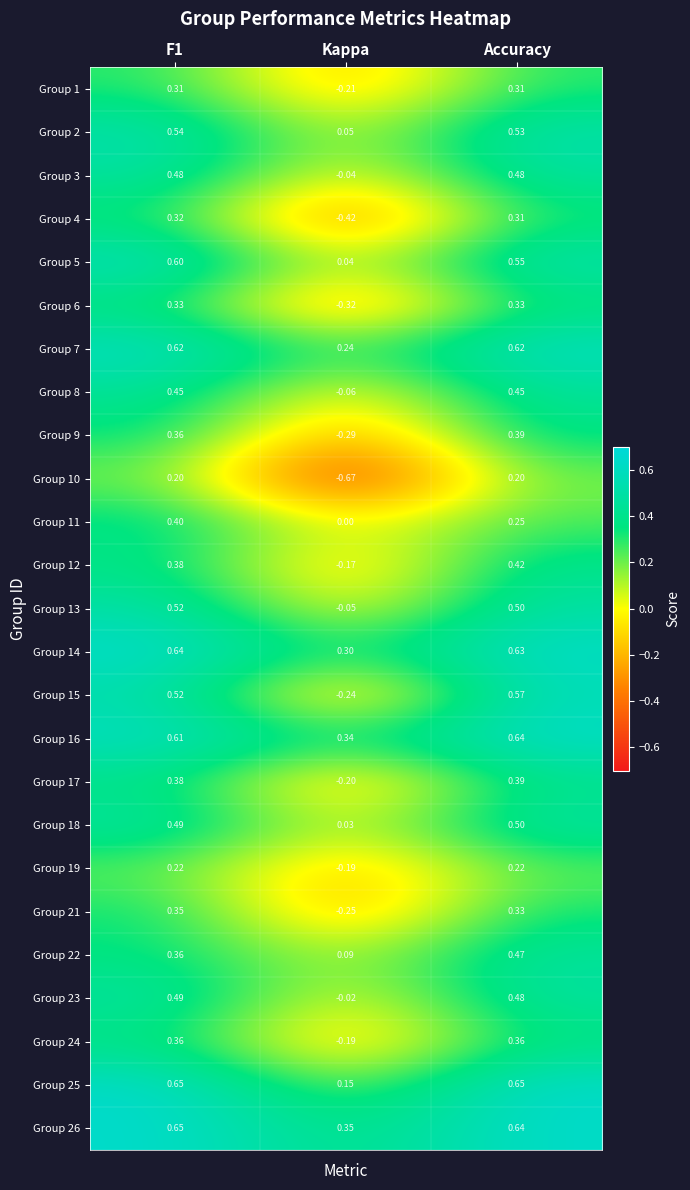

Is the value of Group 5 at Accuracy greater than the value of Group 1 at Accuracy?

Yes